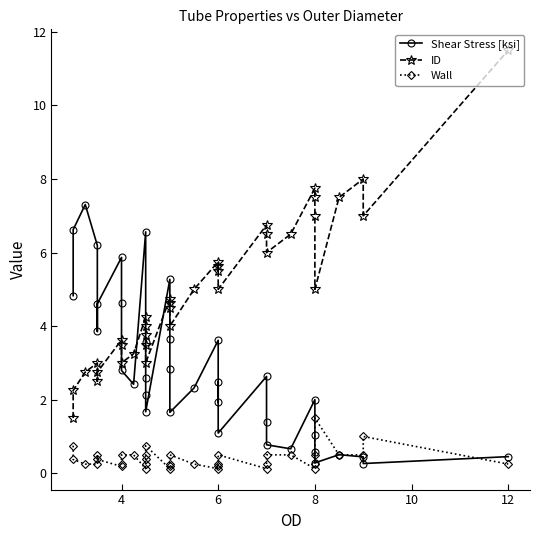

What is the greatest value displayed?

11.5